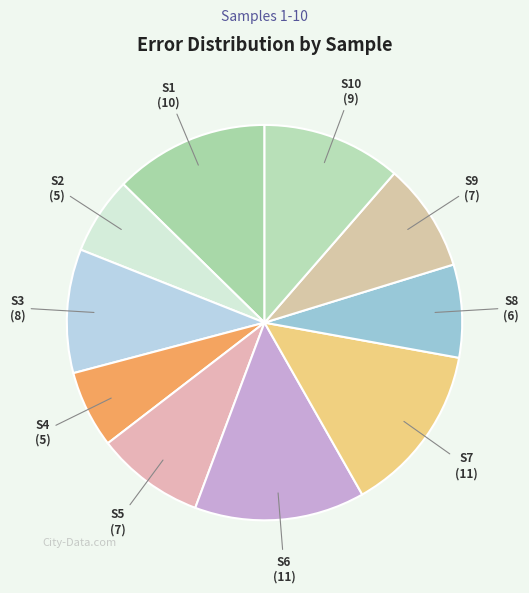

How many slices are in this pie chart?

10